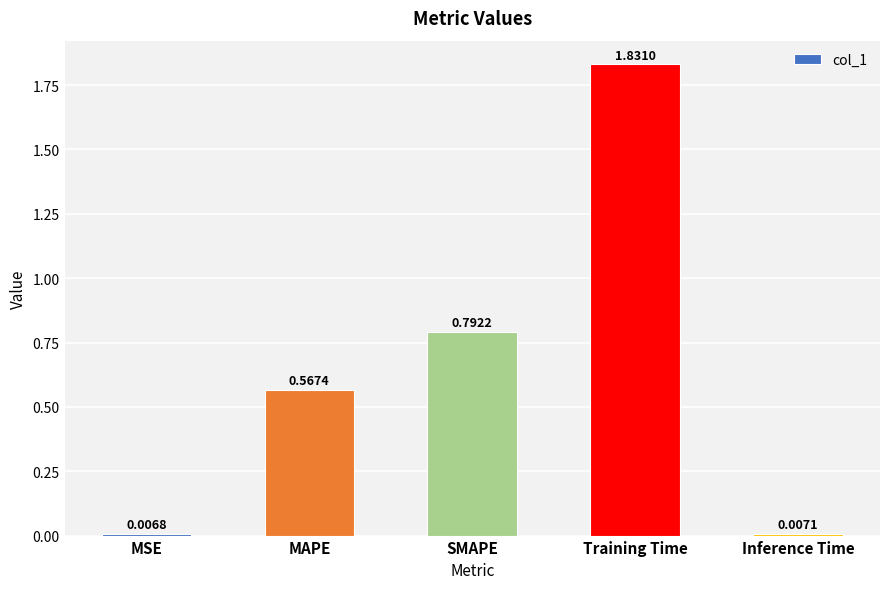

Is it true that the value at MAPE is 0.4?

False